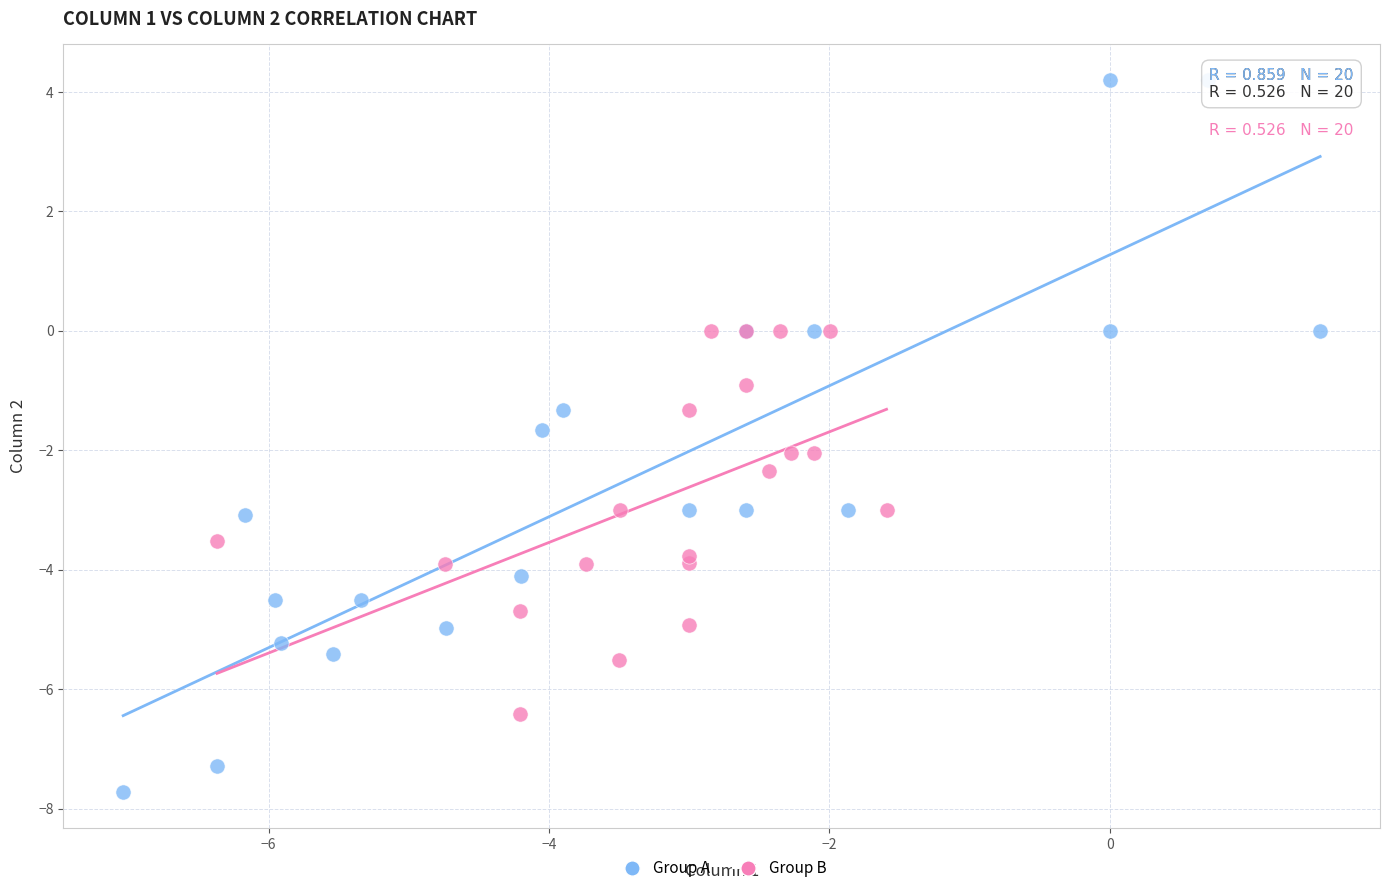

What are all the series names shown in the legend?

Group A, Group B